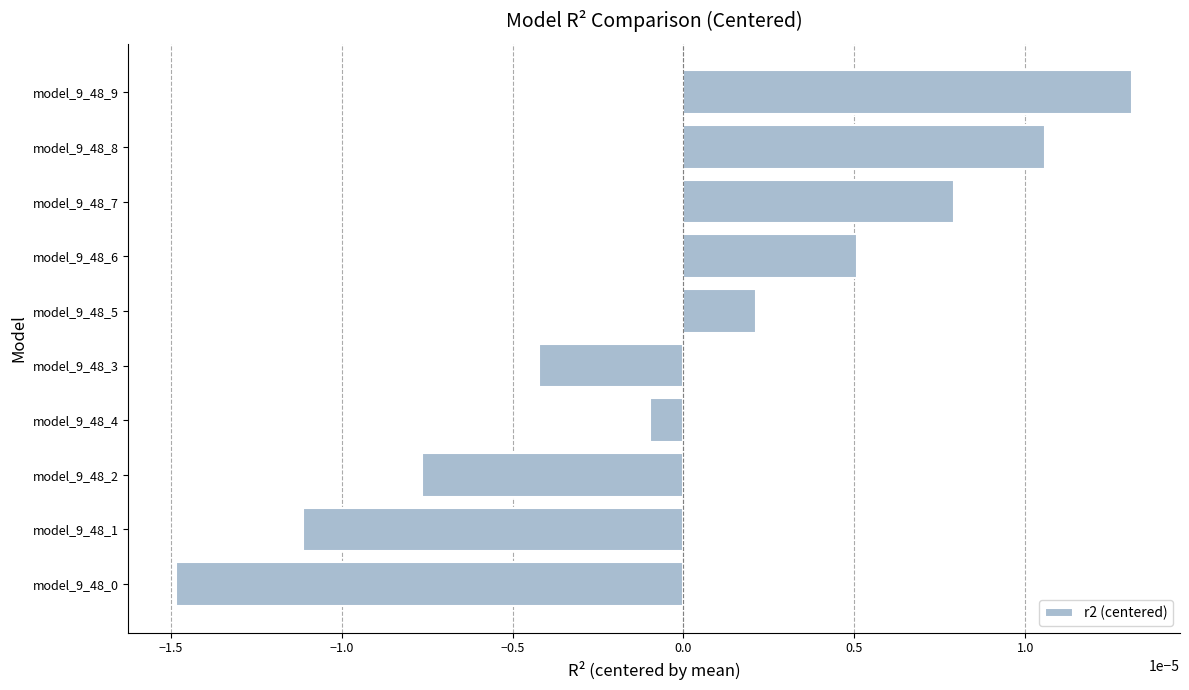

Does the chart contain stacked bars?

No